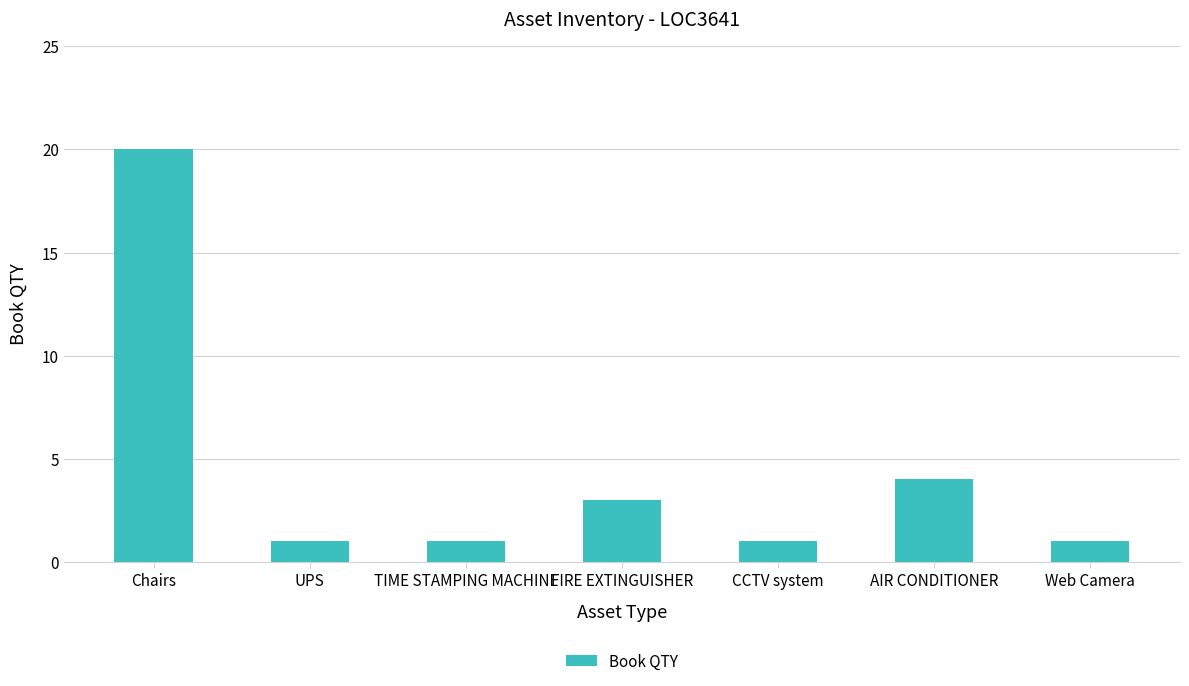

Are the bars horizontal?

No